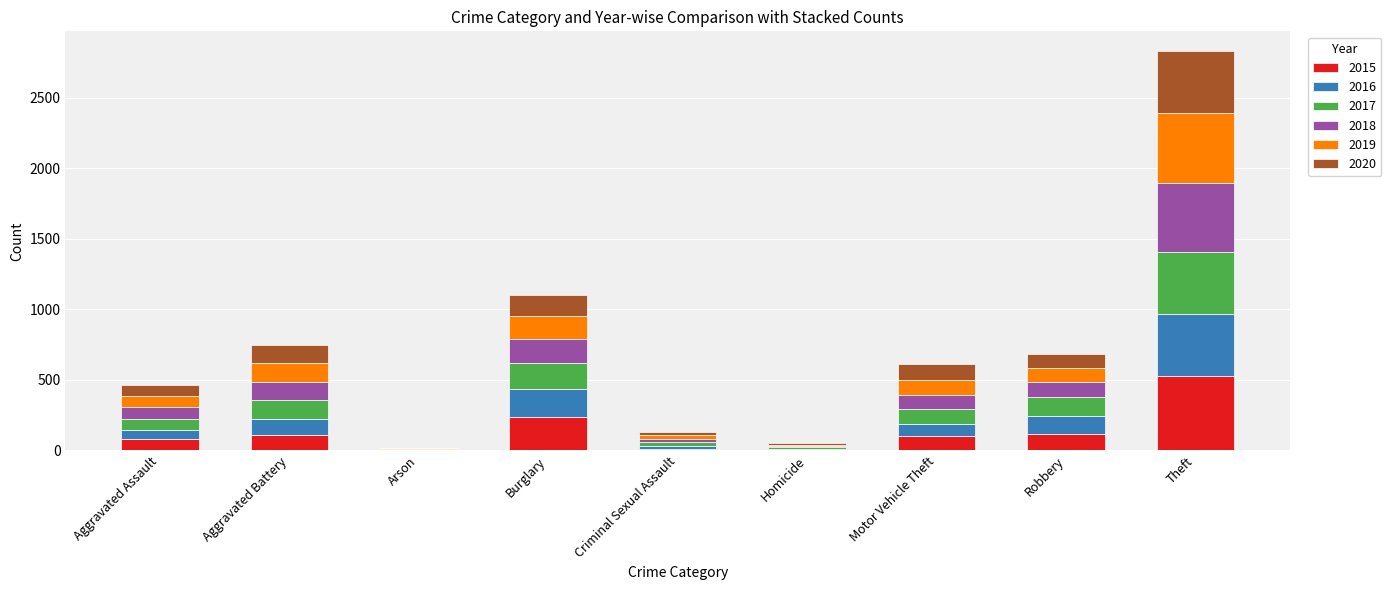

What is the sum of all 2015 values?

1200